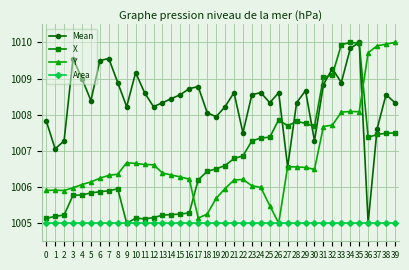

Which series changed the most between 15 and 33?

X